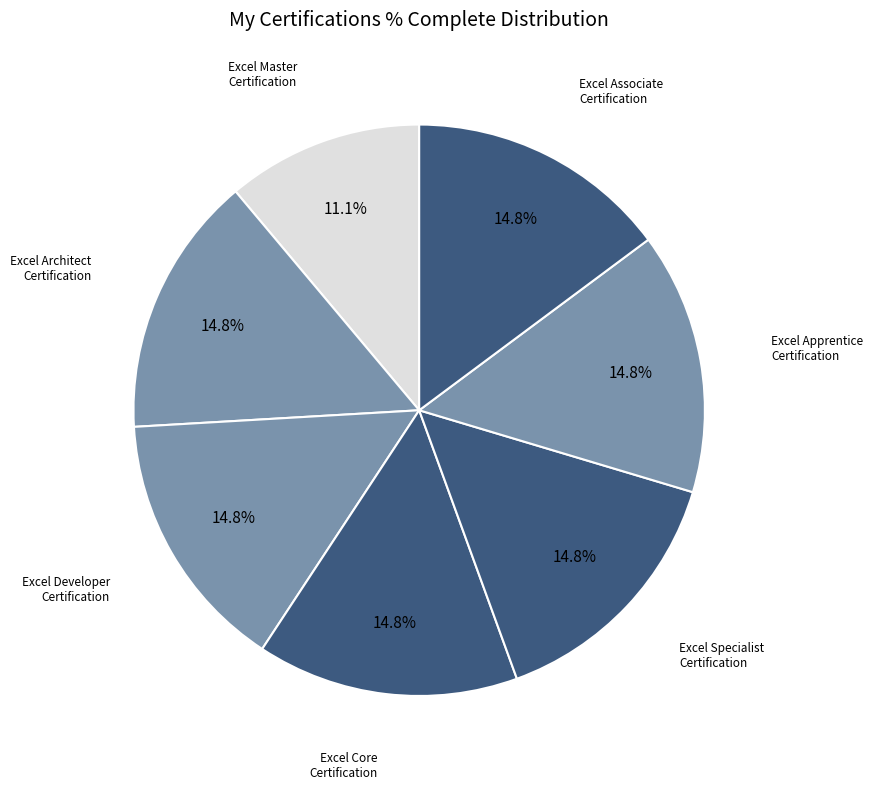

Count the number of slices in the pie.

7